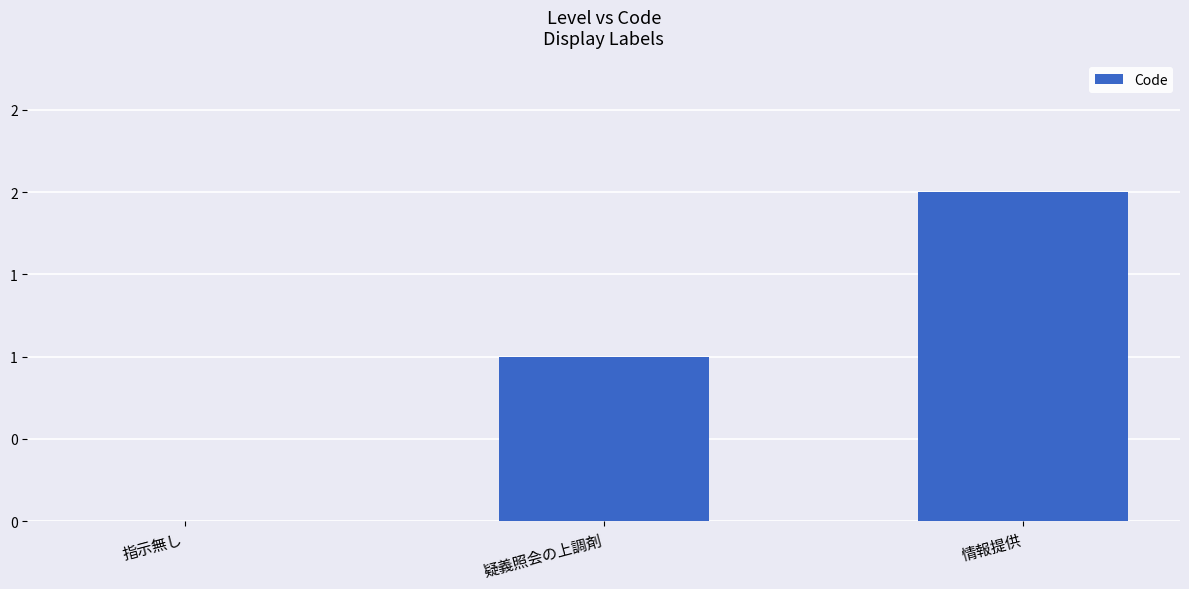

Are the bars horizontal?

No